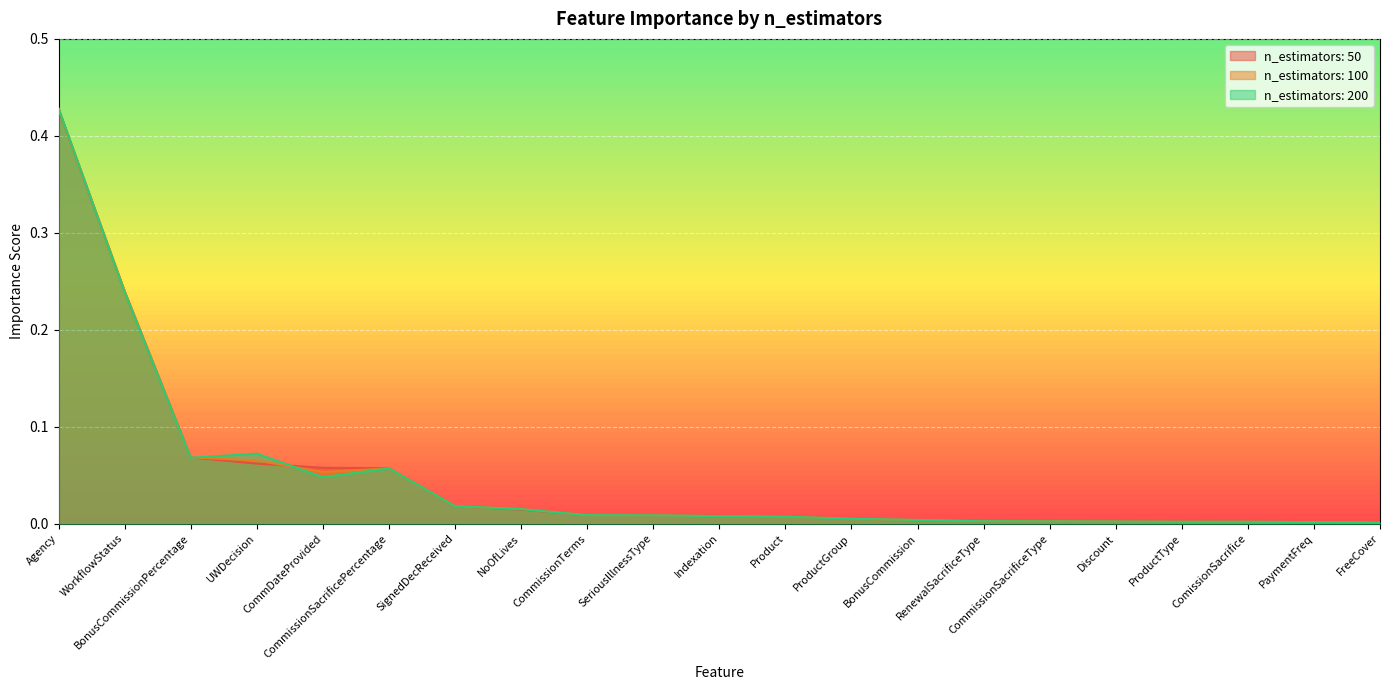

Where is n_estimators: 200 nearest to the value 0?

FreeCover